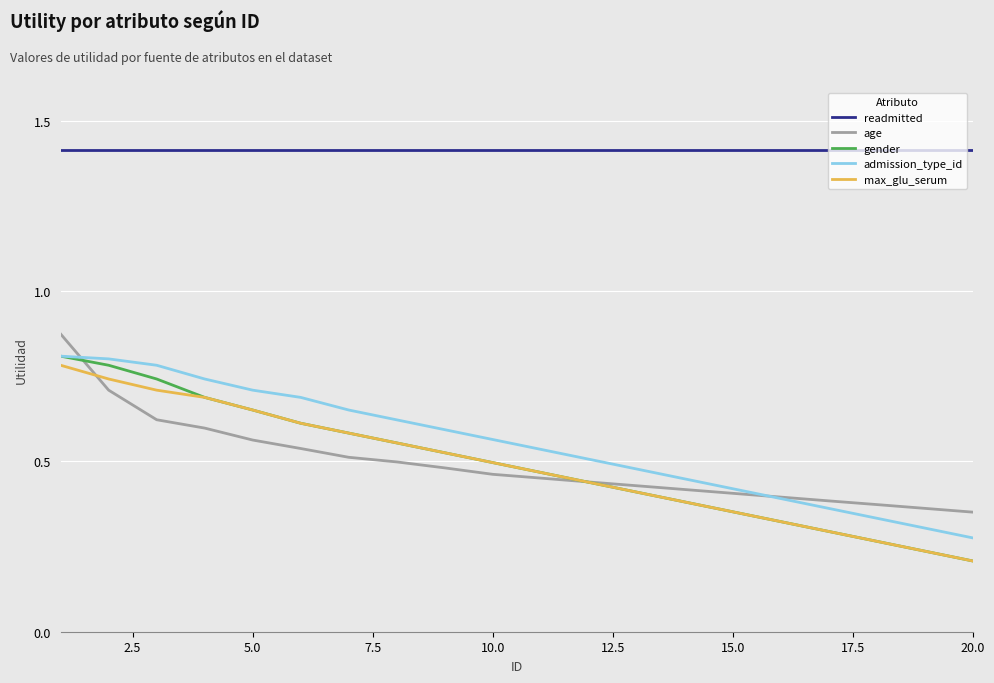

What is the greatest value displayed?

1.4